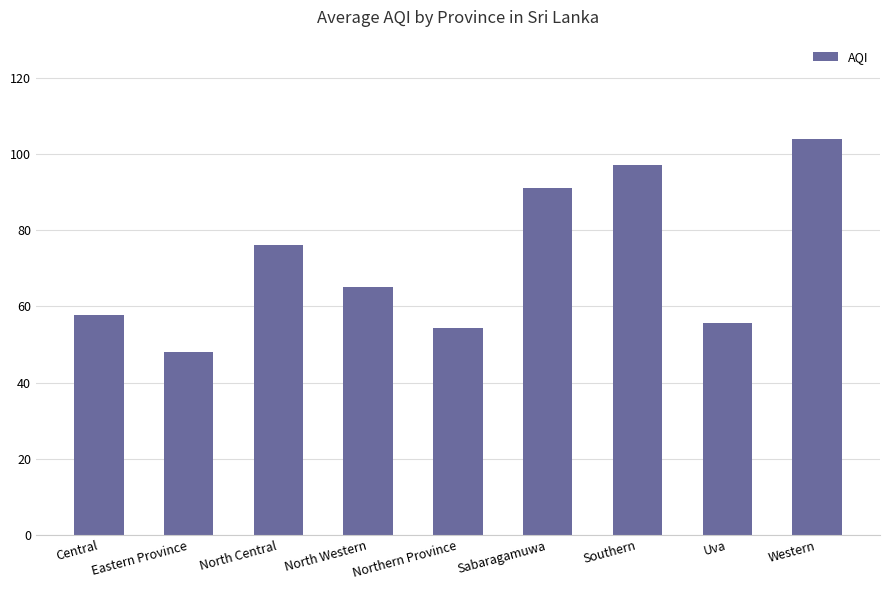

The chart shows a value of 48.0 at Eastern Province. True or false?

True